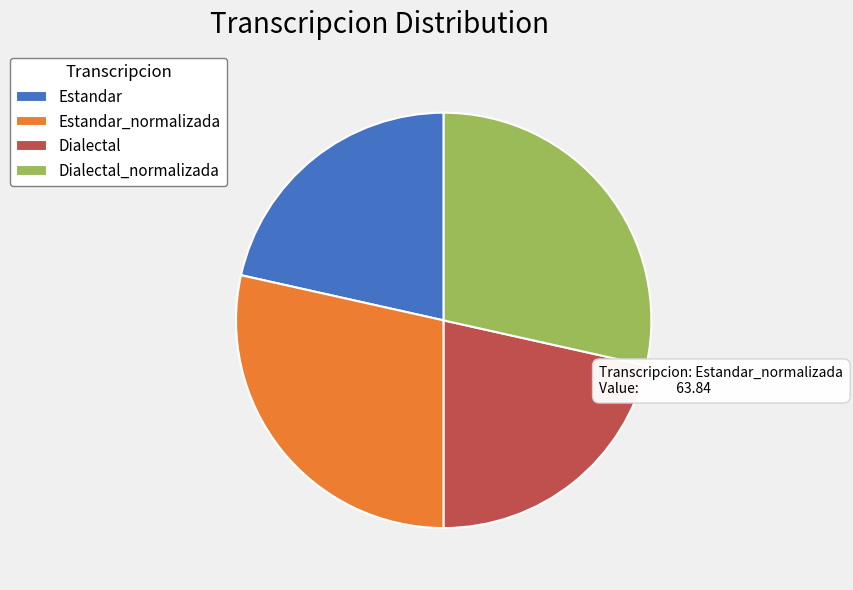

Combined, do Estandar_normalizada and Dialectal_normalizada account for over 50%?

Yes